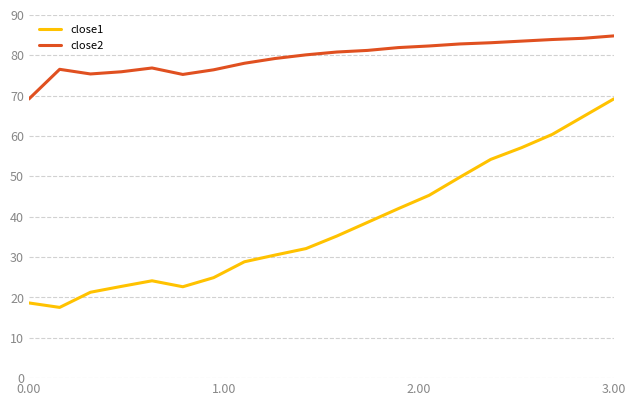

What is the minimum value shown in the chart?

17.5